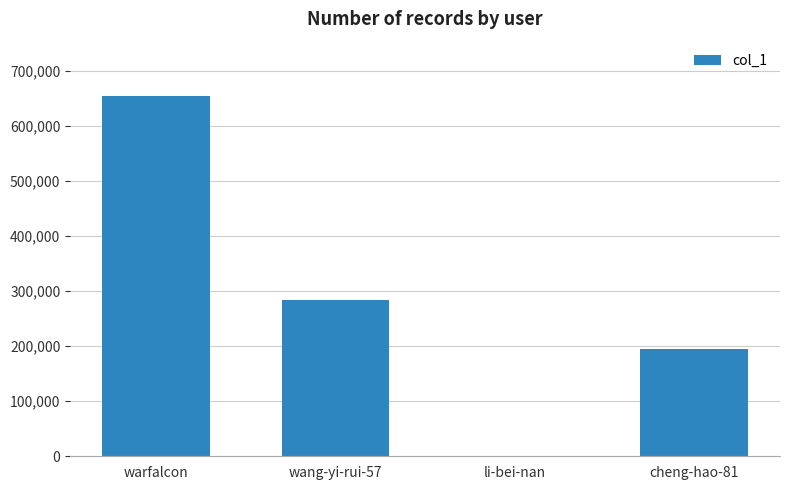

What is the sum of all values?

1134792